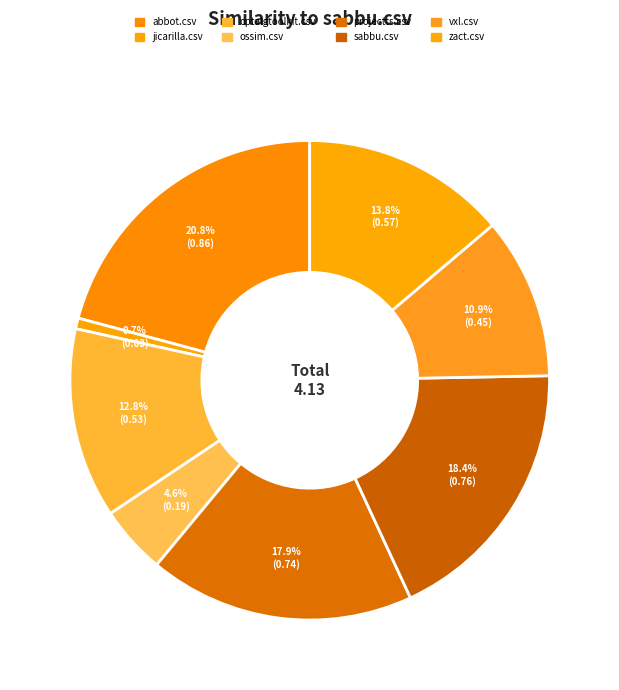

To the nearest percent, what is the difference between the projectts.csv and optalgtoolkit.csv slice percentages?

5%